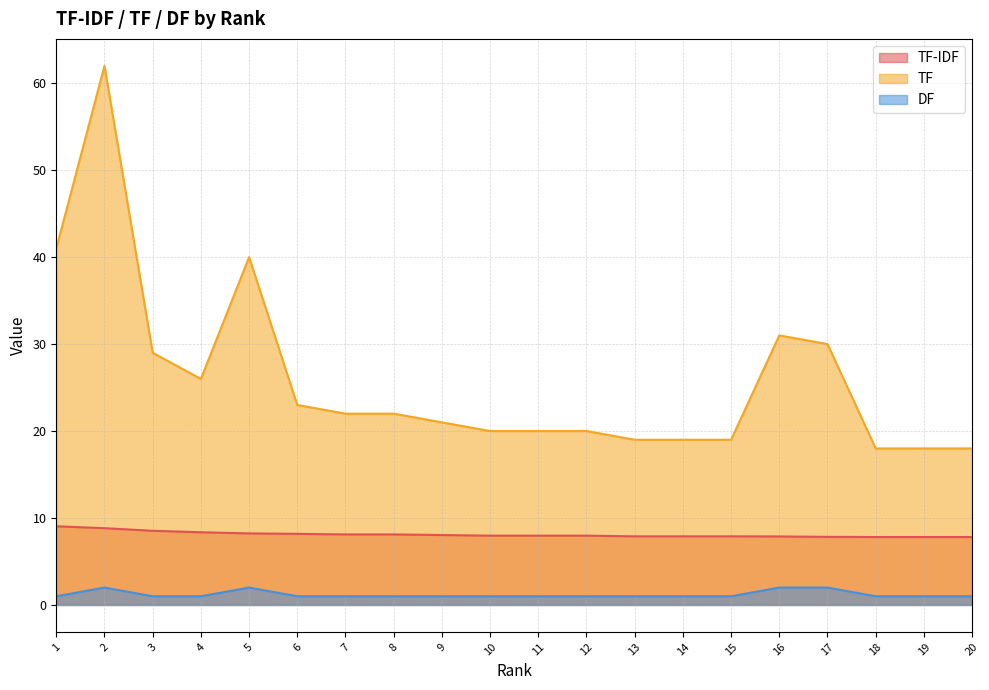

The TF-IDF series shows 2.7 at 16. True or false?

False